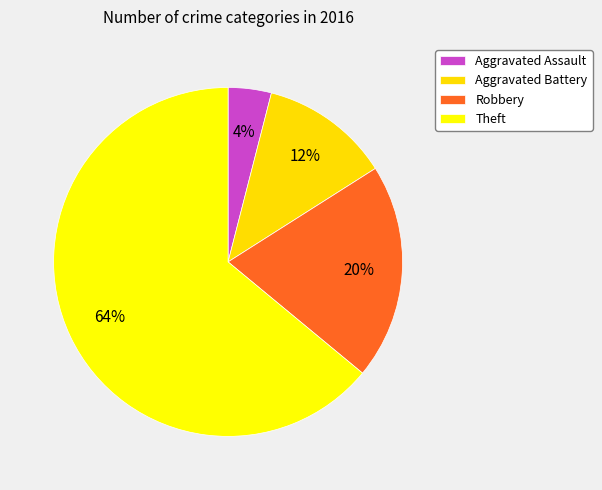

Does Aggravated Assault account for over 50% of the chart?

No